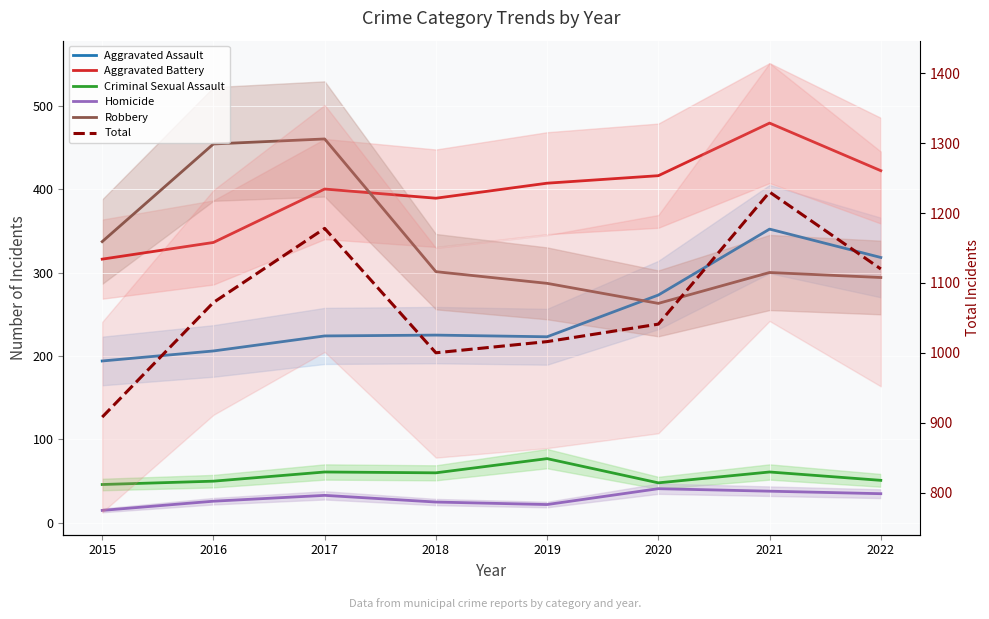

The value of Aggravated Assault at 2015 is 87. True or false?

False